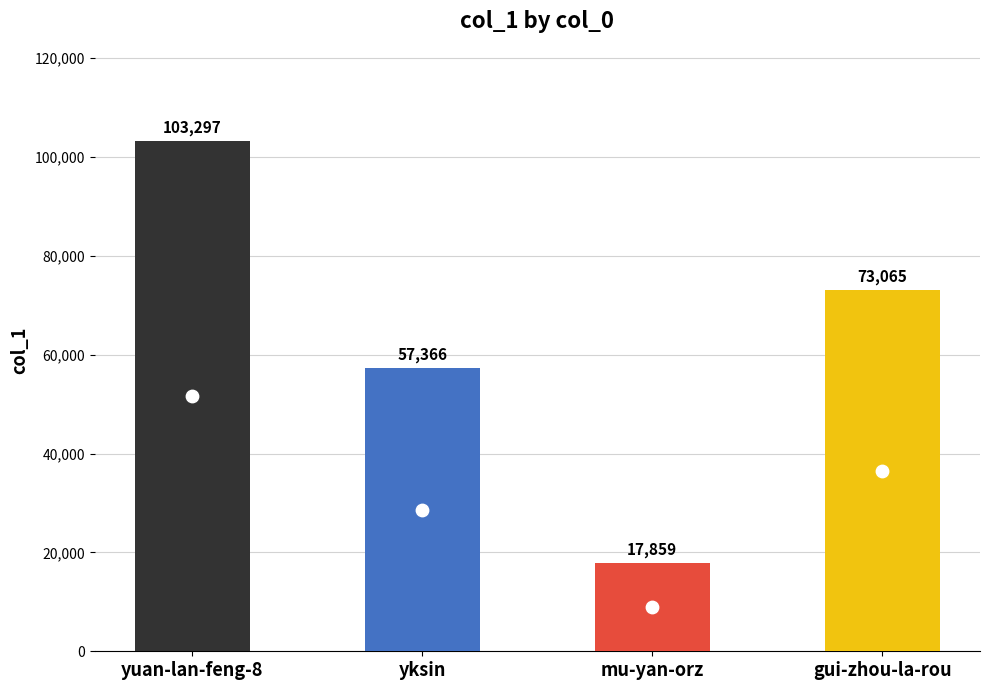

What is the ratio of the value at yksin to the value at gui-zhou-la-rou?

0.8